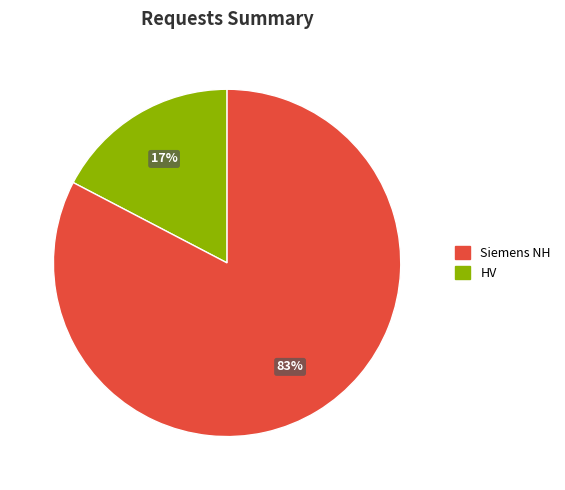

Is there any slice that represents more than half of the pie?

Yes